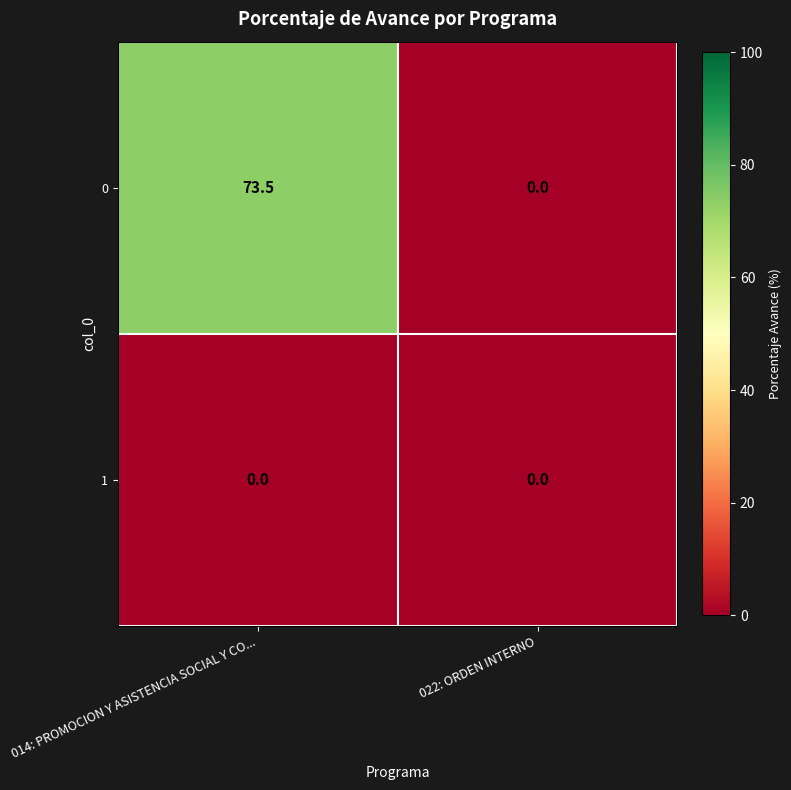

Count the number of categories in the chart.

2